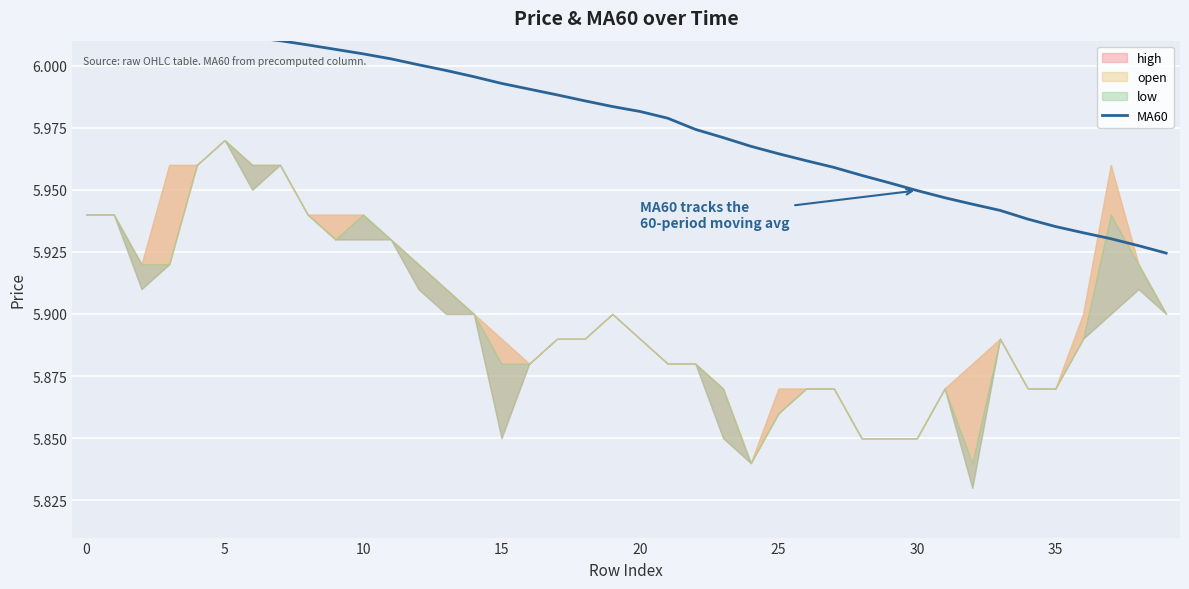

Reading left to right, extract all data points from this chart.

6.0	6.0	6.0	6.0	6.0	6.0	6.0	6.0	6.0	6.0	6.0	6.0	6.0	6.0	6.0	6.0	6.0	6.0	6.0	6.0	6.0	6.0	6.0	6.0	6.0	6.0	6.0	6.0	6.0	6.0	5.9	5.9	5.9	5.9	5.9	5.9	5.9	5.9	5.9	5.9